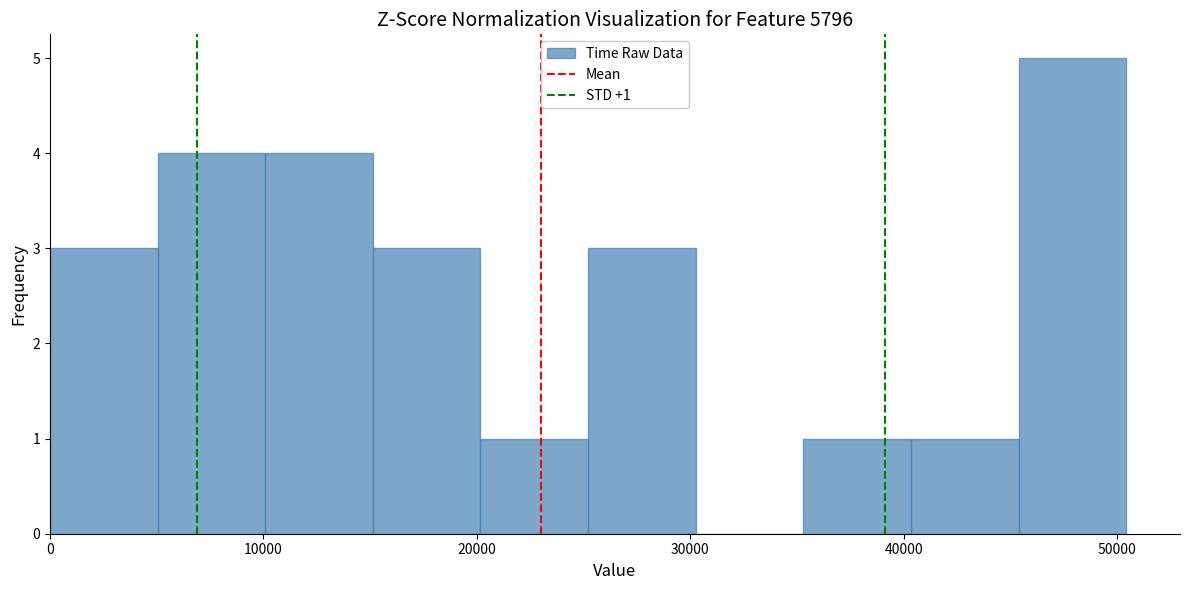

Which range on the x-axis has the tallest bar?

45000 to 50000